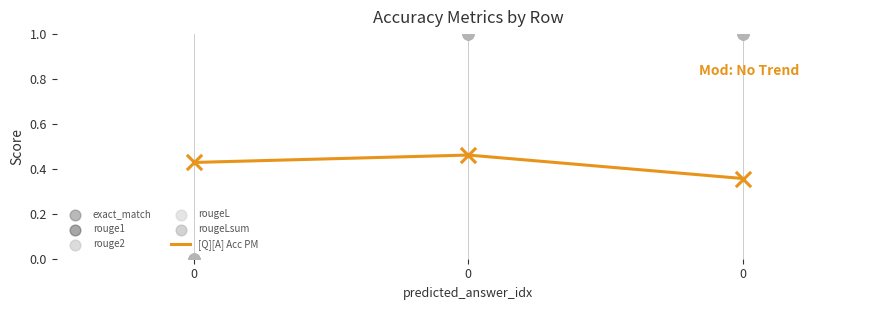

Which series has the largest total across all categories?

exact_match